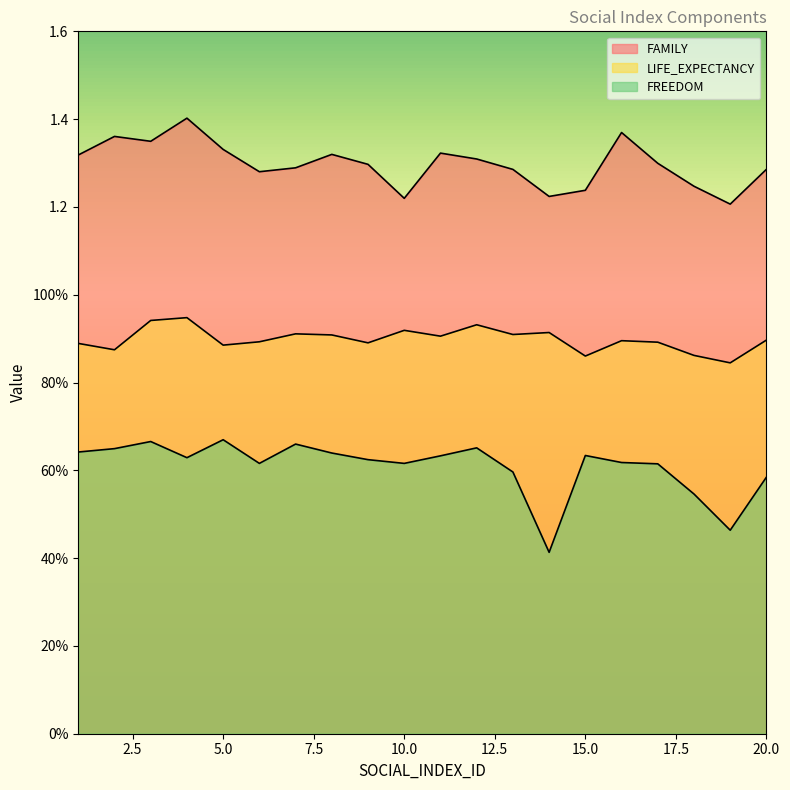

How many interior local peaks does the FAMILY series have?

5